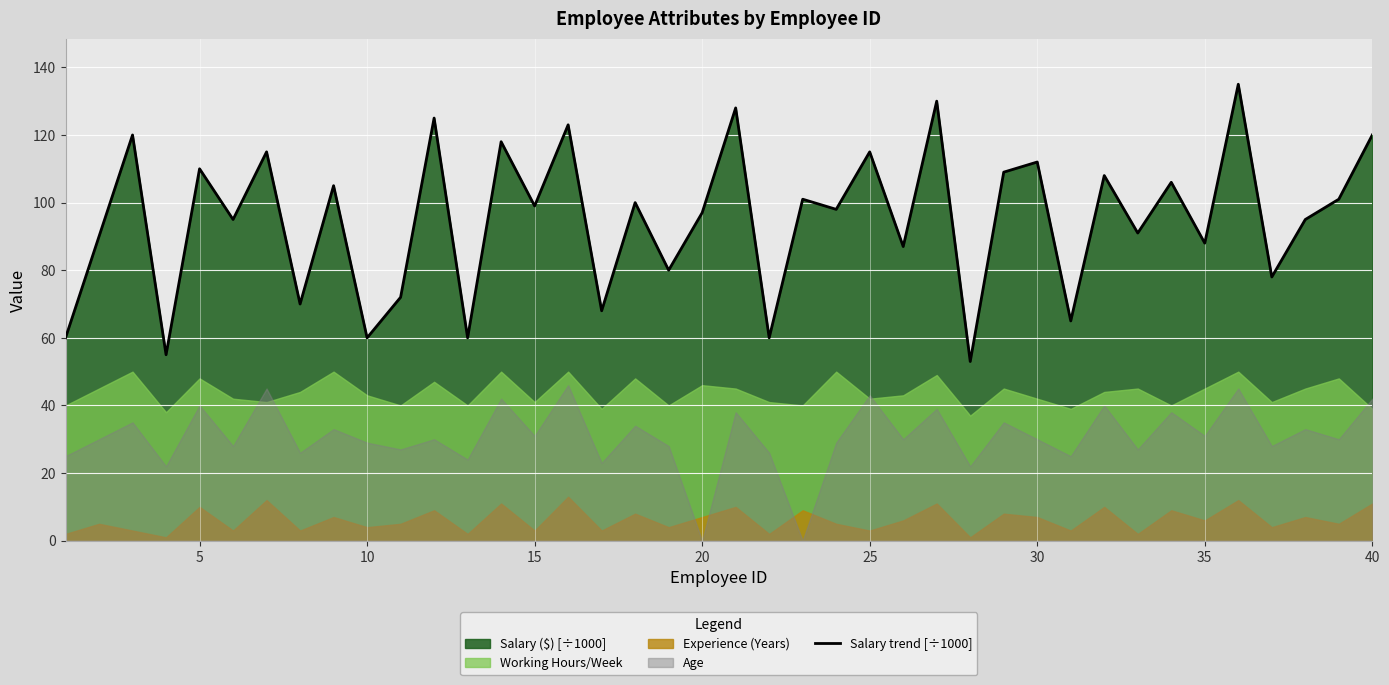

Reading left to right, what are all the values shown in this chart?

60	90	120	55	110	95	115	70	105	60	72	125	60	118	99	123	68	100	80	97	128	60	101	98	115	87	130	53	109	112	65	108	91	106	88	135	78	95	101	120